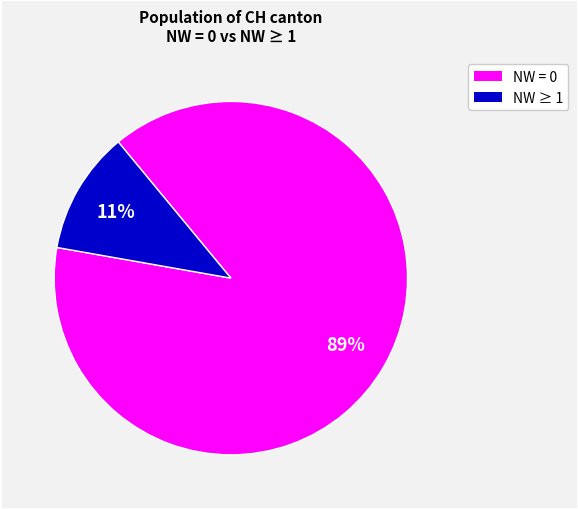

Is there any slice that represents more than half of the pie?

Yes